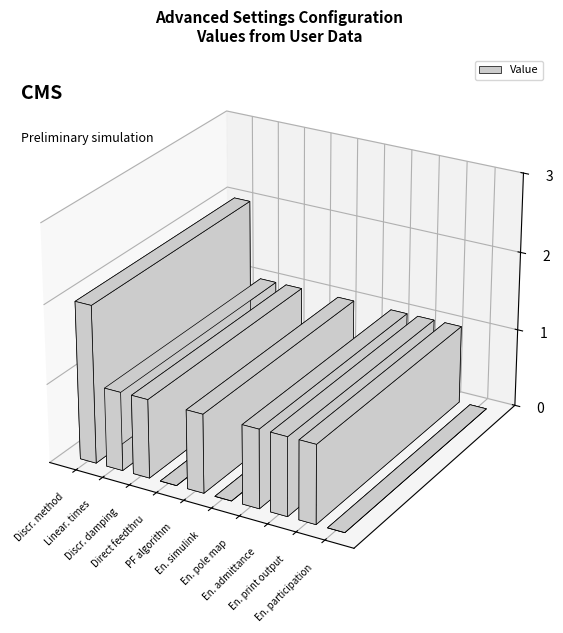

Are the bars grouped side by side (vs. stacked)?

No